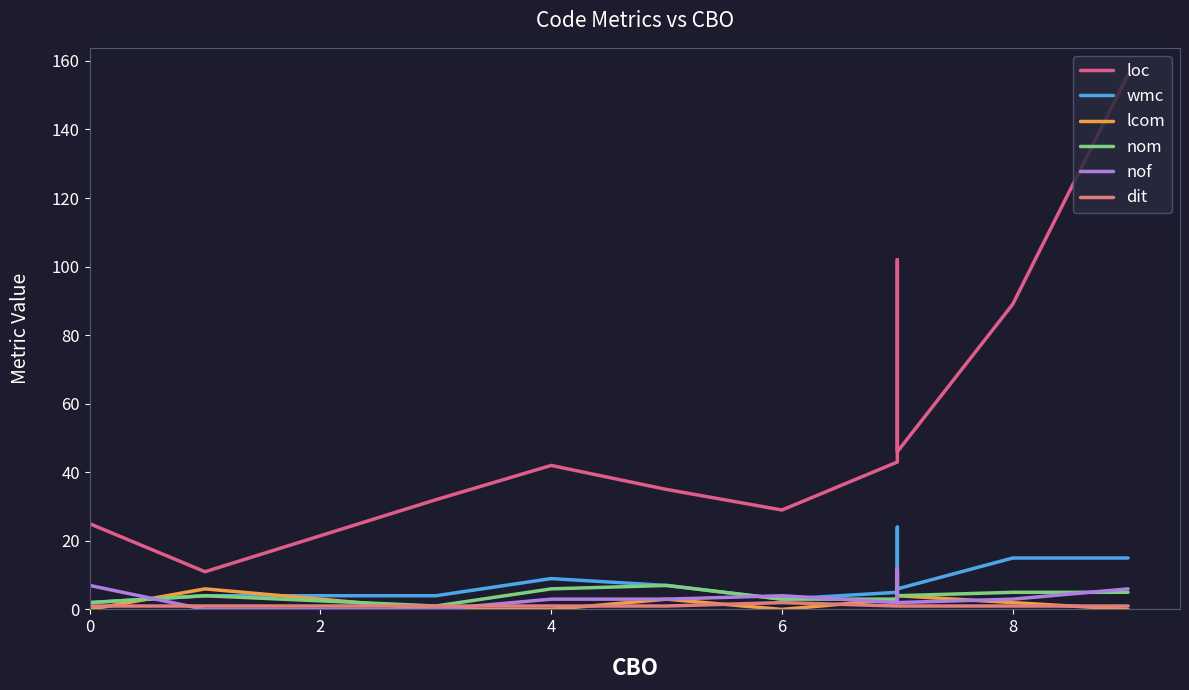

What is the maximum value for nom?

7